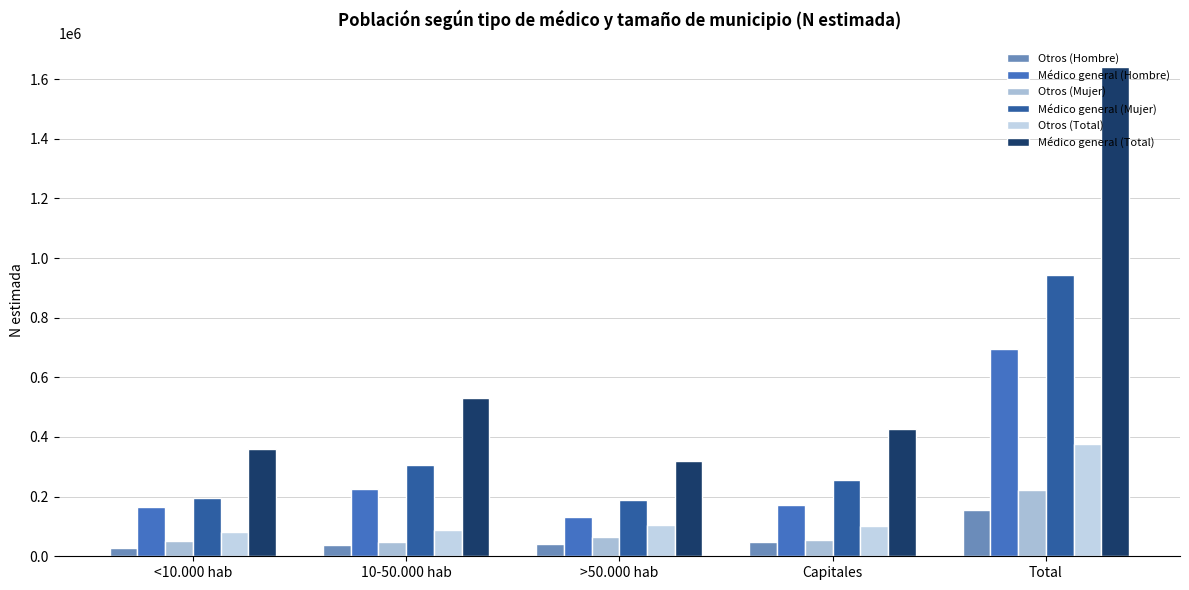

What is the label of the 2nd bar from the left?

10-50.000 hab